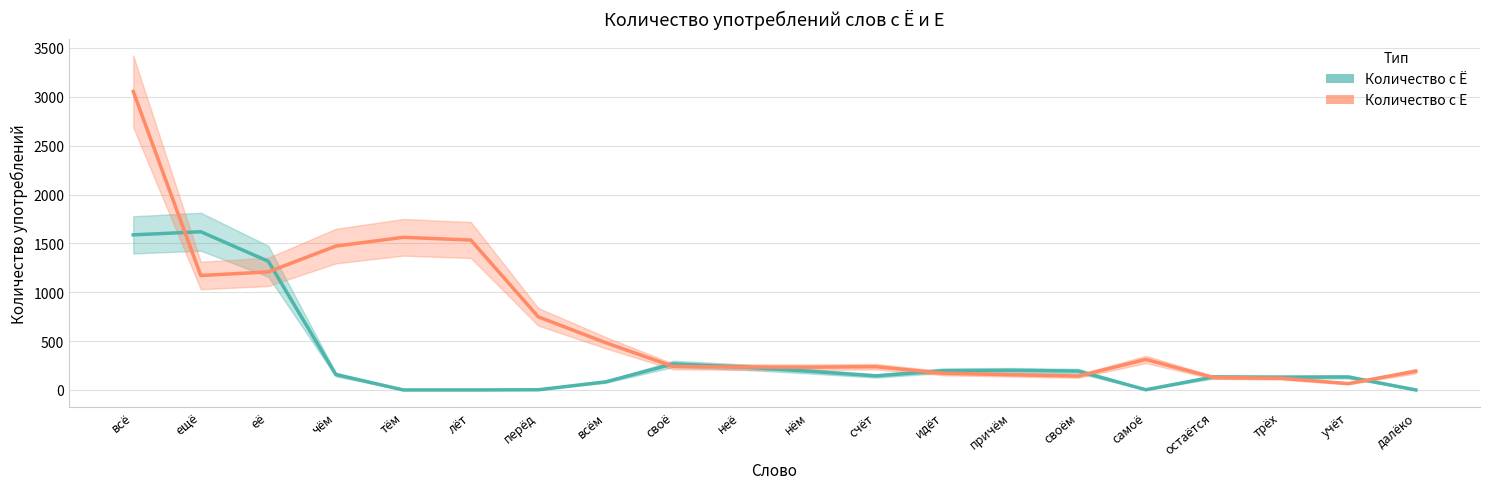

At which category does Количество с Ё reach its first local valley?

счёт